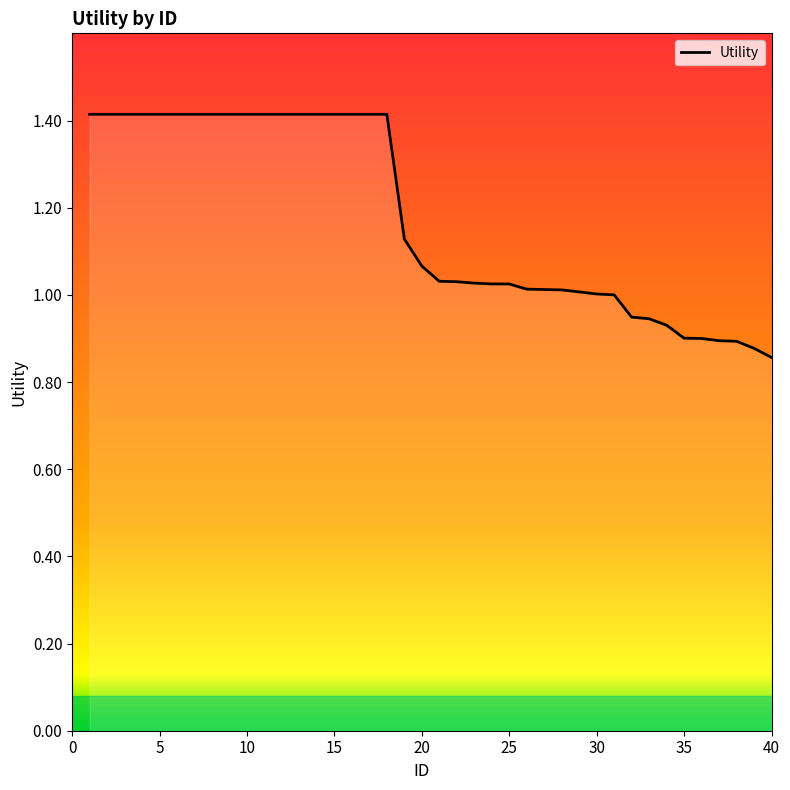

What is the maximum value shown in the chart?

1.4